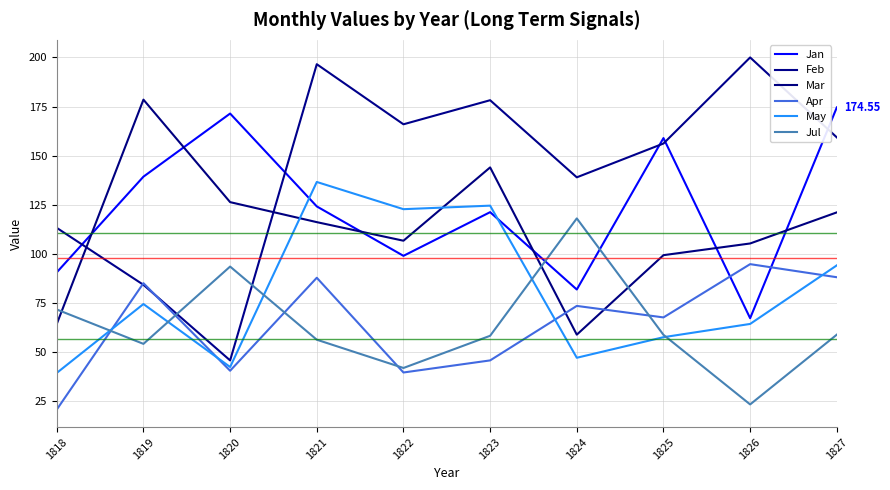

At how many categories does at least one series exceed 97?

10